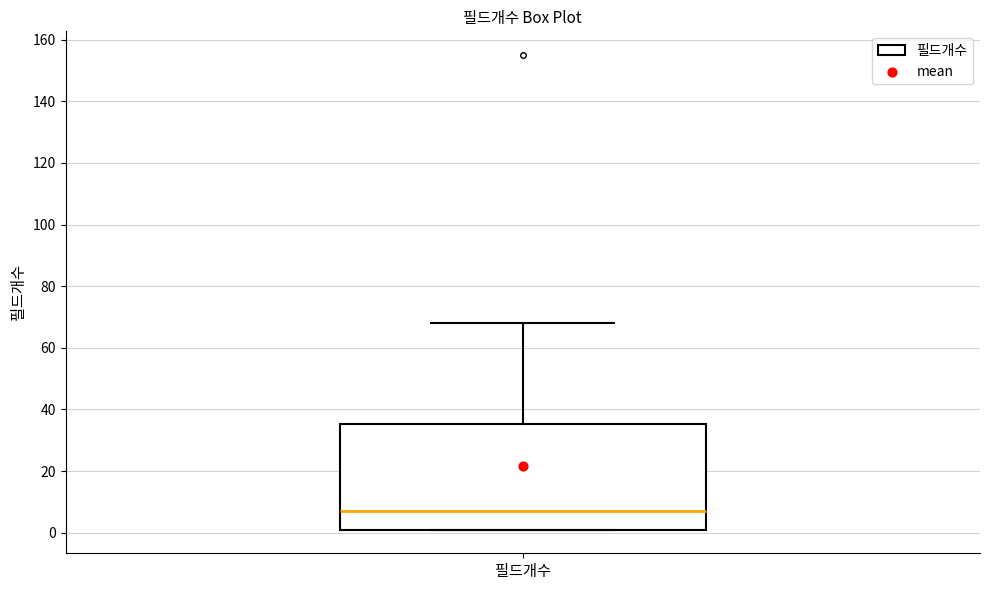

Transcribe this box plot: give where the median line is, the range the box spans, and where the two whiskers end, as read against the y-axis. The values are not printed on the chart, so give them approximately, as read against the axis.

median 8, box 2 to 36, whiskers 2 to 68